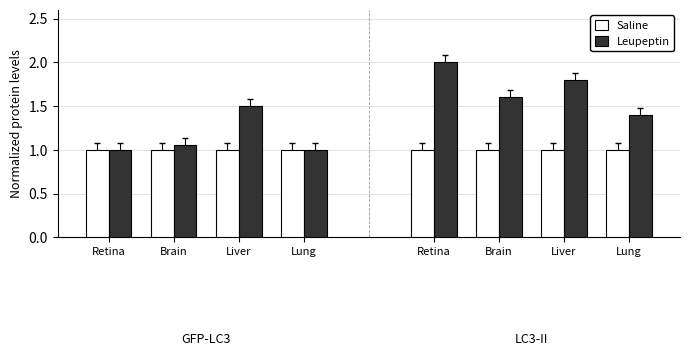

At which label is Saline closest to 1?

Retina